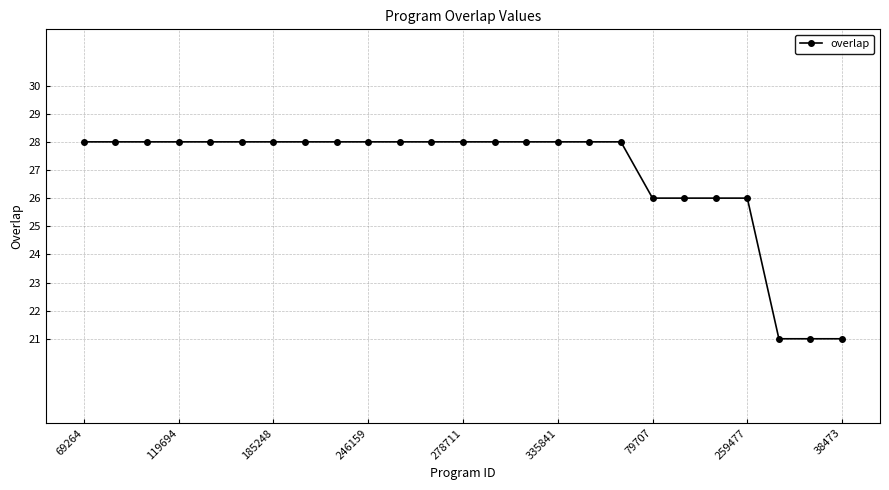

What is the average value?

27